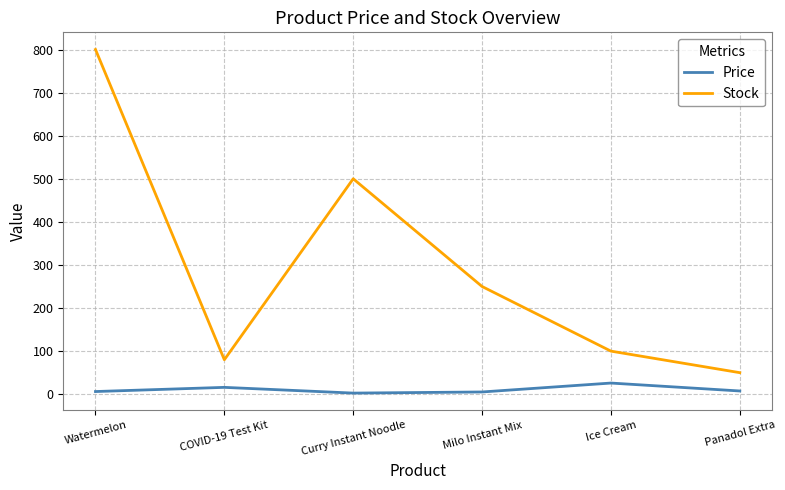

How many interior local peaks does the Stock series have?

1